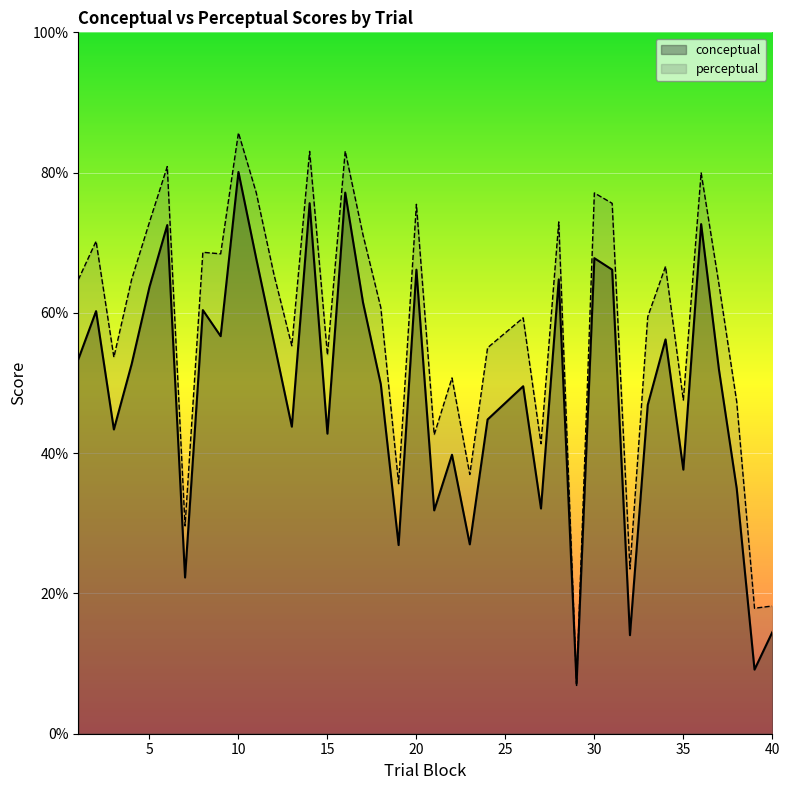

Which category has the highest value across all series?

10